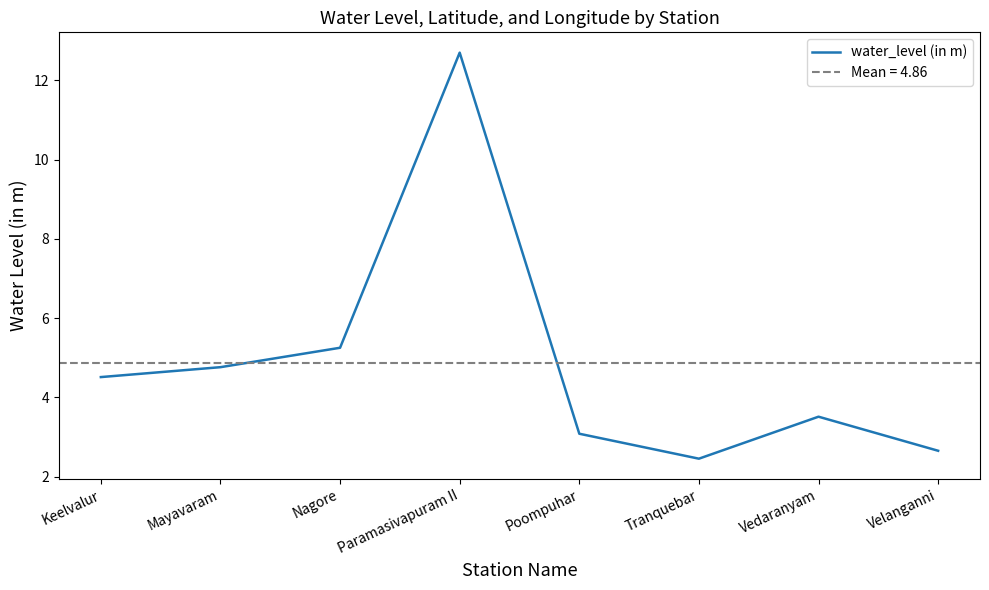

Count the number of data series in this chart.

1